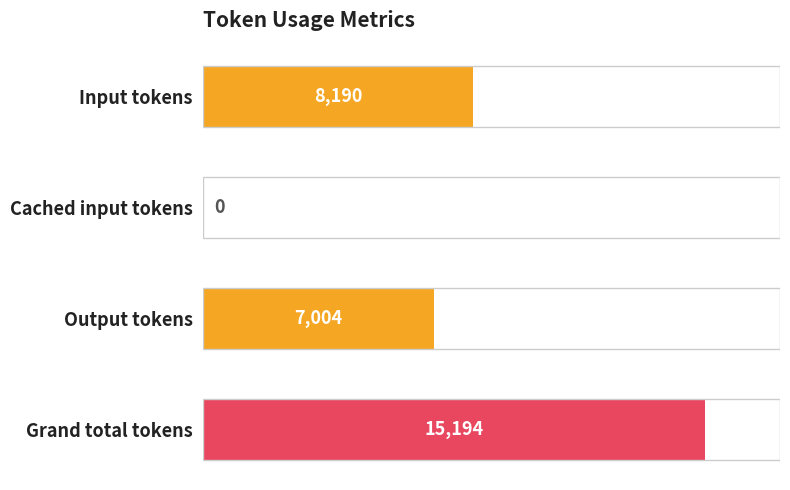

What is the average value?

7597